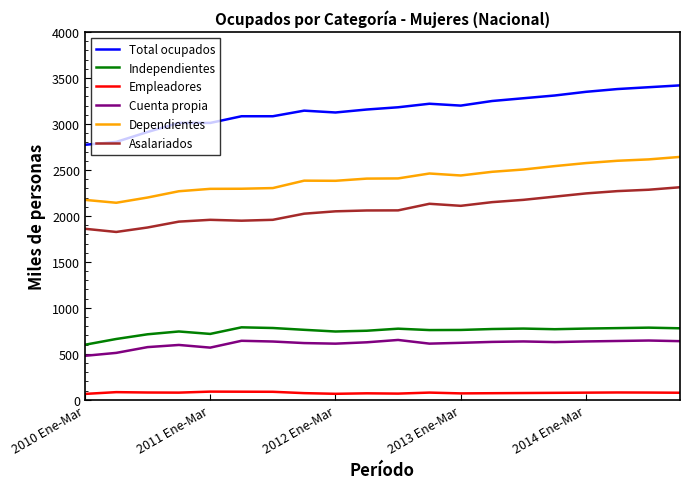

Which series has the widest spread of values?

Total ocupados